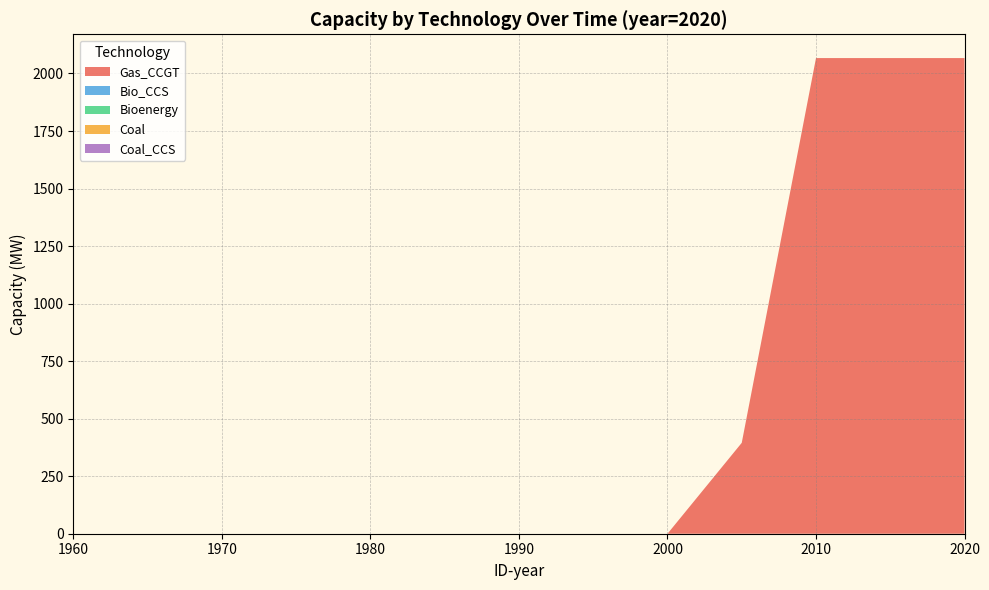

Is it true that Bio_CCS equals 0 at 2000?

True